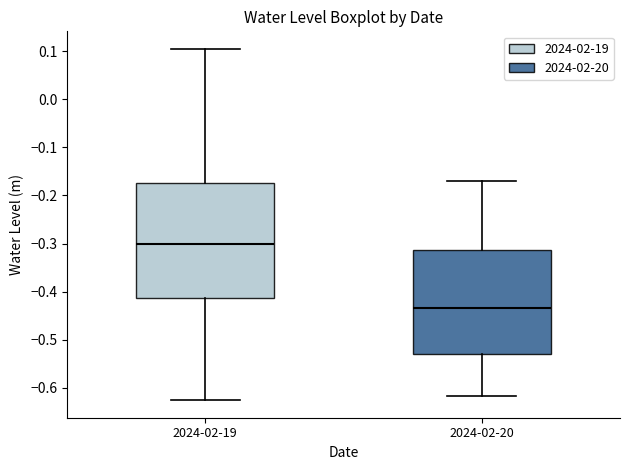

Where does the lower whisker of the box for 2024-02-19 end on the y-axis? The values are not printed on the chart, so give them approximately, as read against the axis.

-0.63